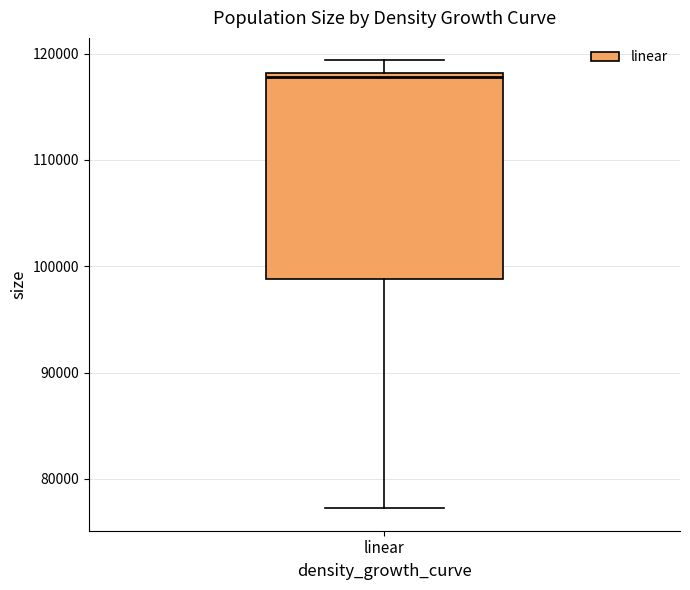

Where is the upper edge of the box for linear on the y-axis? The values are not printed on the chart, so give them approximately, as read against the axis.

118000